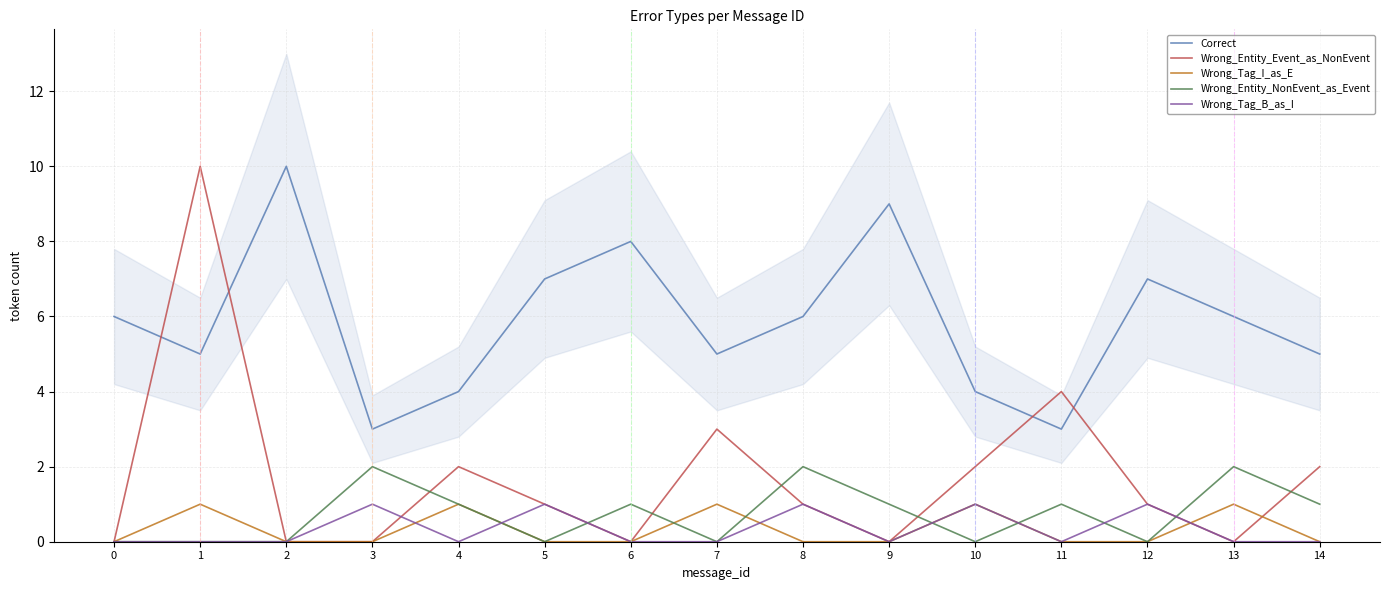

At which category does the chart reach its peak across all series?

2